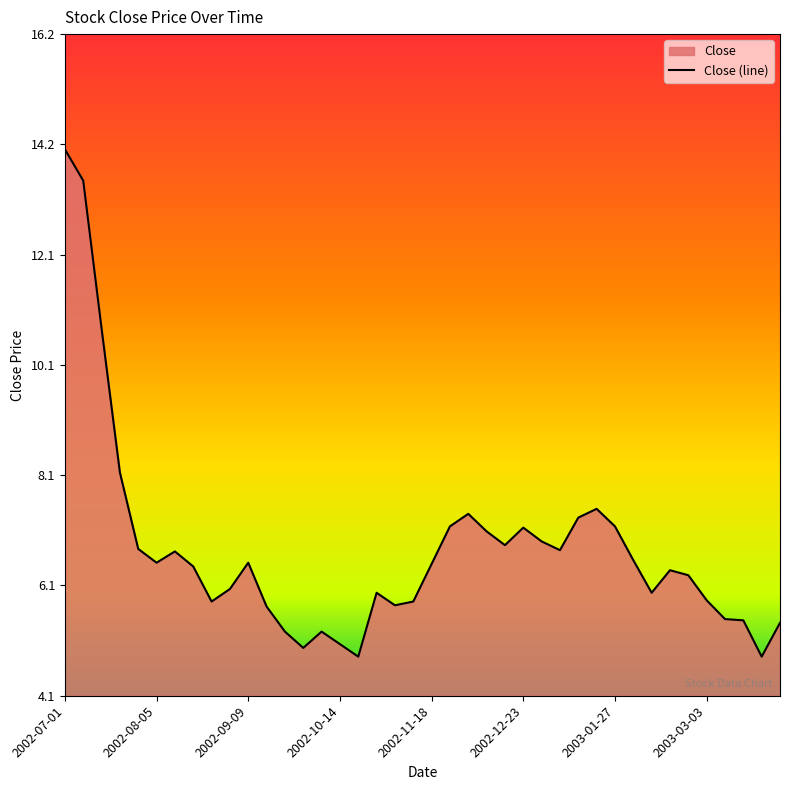

Rank the categories by value from highest to lowest.

2002-07-01, 2002-07-08, 2002-07-15, 2002-07-22, 2003-01-20, 2002-12-02, 2003-01-13, 2002-11-25, 2003-01-27, 2002-12-23, 2002-12-09, 2002-12-30, 2002-12-16, 2002-07-29, 2003-01-06, 2002-08-12, 2003-02-03, 2002-08-05, 2002-09-09, 2002-11-18, 2002-08-19, 2003-02-17, 2003-02-24, 2002-09-02, 2002-10-28, 2003-02-10, 2003-03-03, 2002-08-26, 2002-11-11, 2002-11-04, 2002-09-16, 2003-03-10, 2003-03-17, 2003-03-31, 2002-09-23, 2002-10-07, 2002-10-14, 2002-09-30, 2002-10-21, 2003-03-24